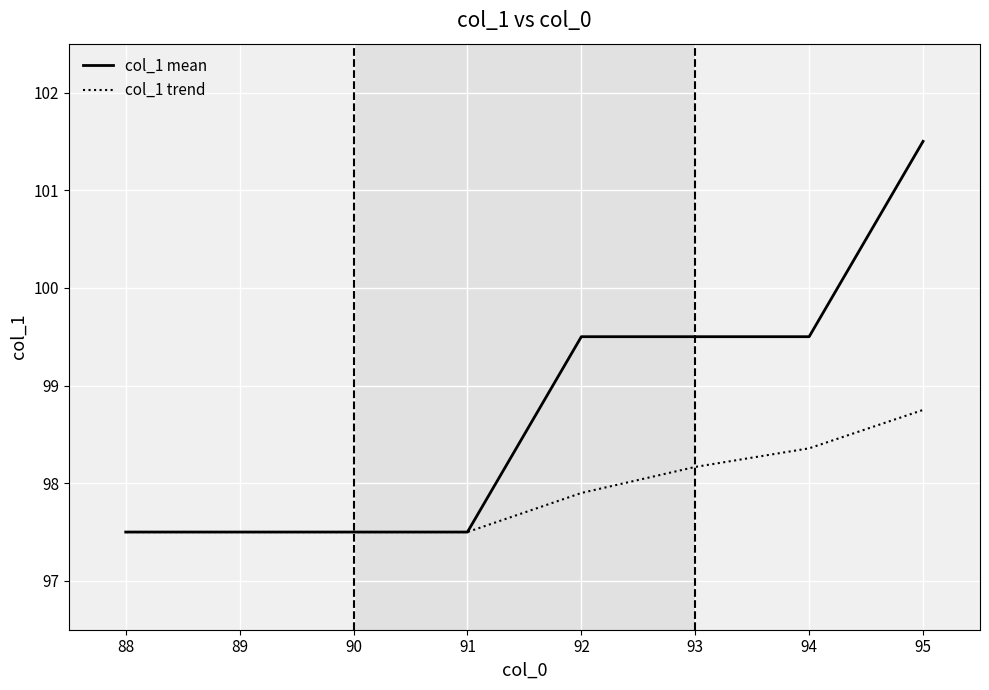

How many lines are shown in the chart?

2